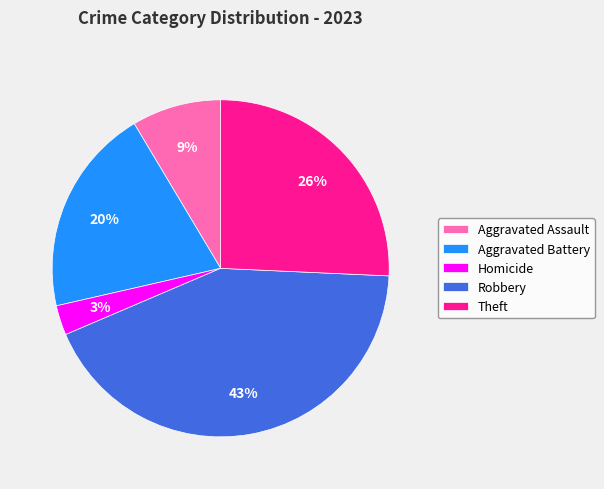

What percentage is the Aggravated Assault slice, to the nearest percent?

9%